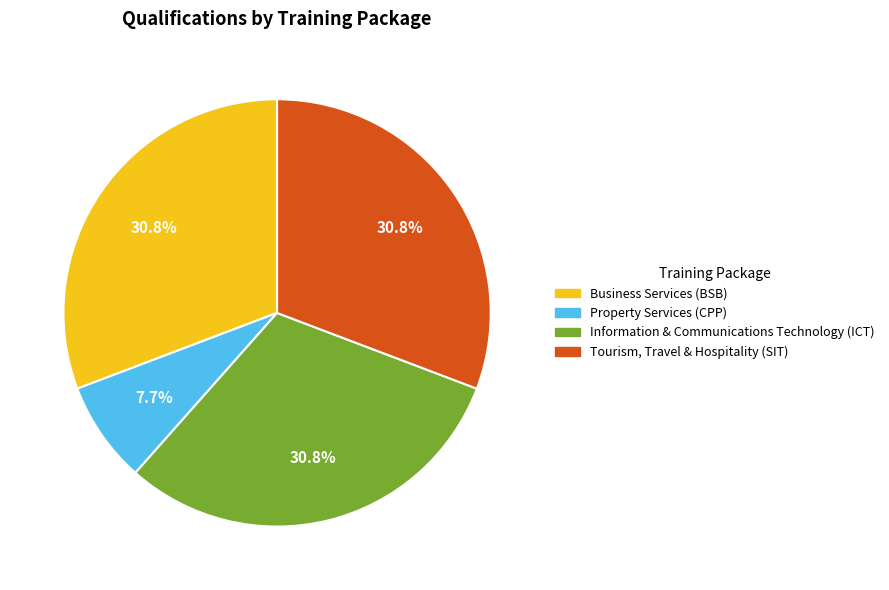

Between Information & Communications Technology (ICT) and Property Services (CPP), which is larger?

Information & Communications Technology (ICT)